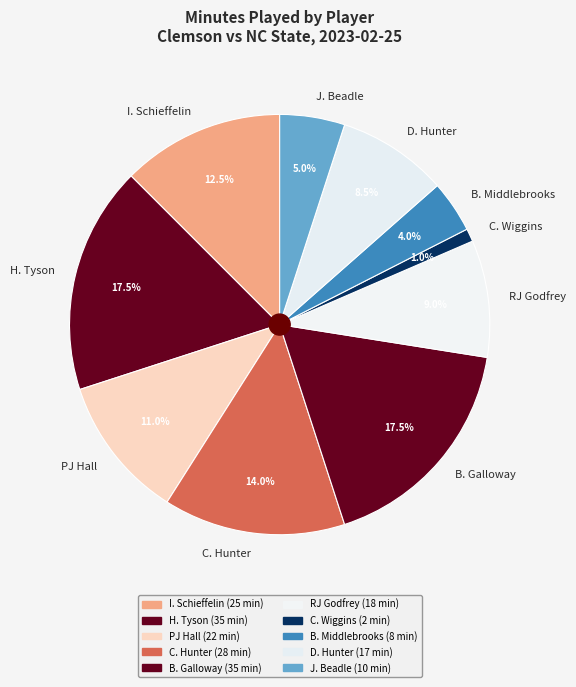

Combined, do H. Tyson and RJ Godfrey account for over 50%?

No